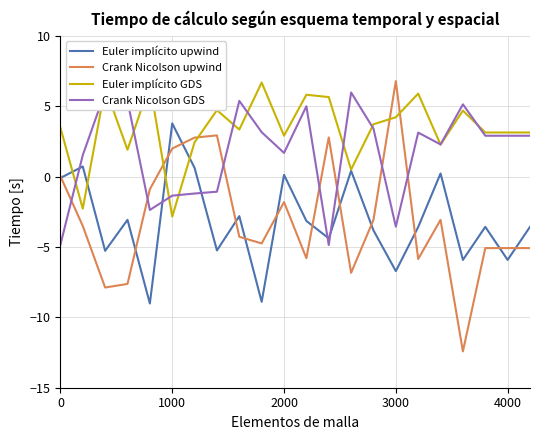

True or false: Euler implícito GDS has a value of 4.2 at 3000.

True